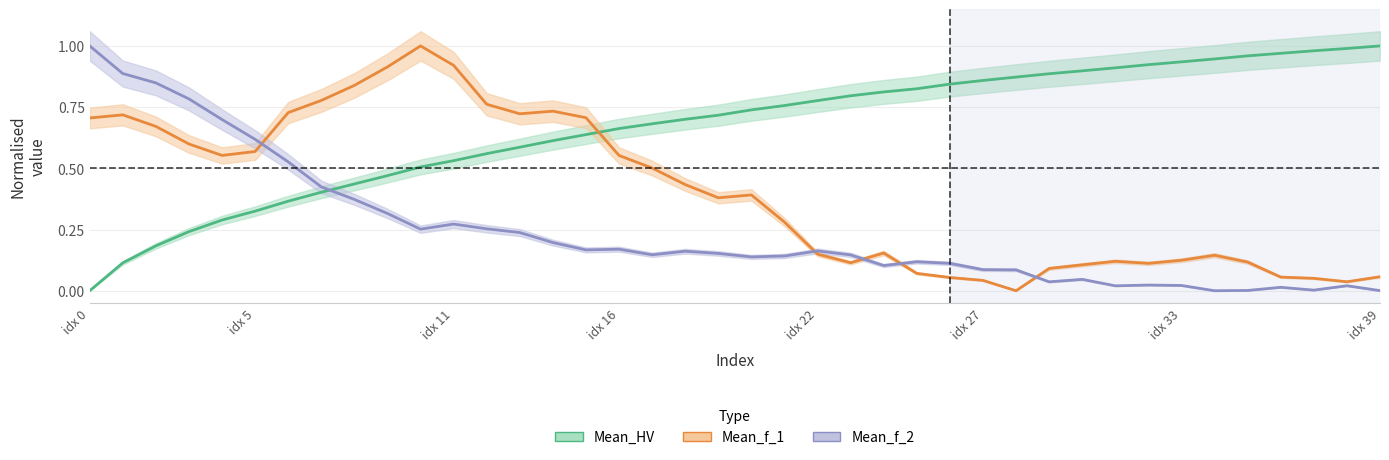

How many positive values does the Mean_f_1 series have?

39